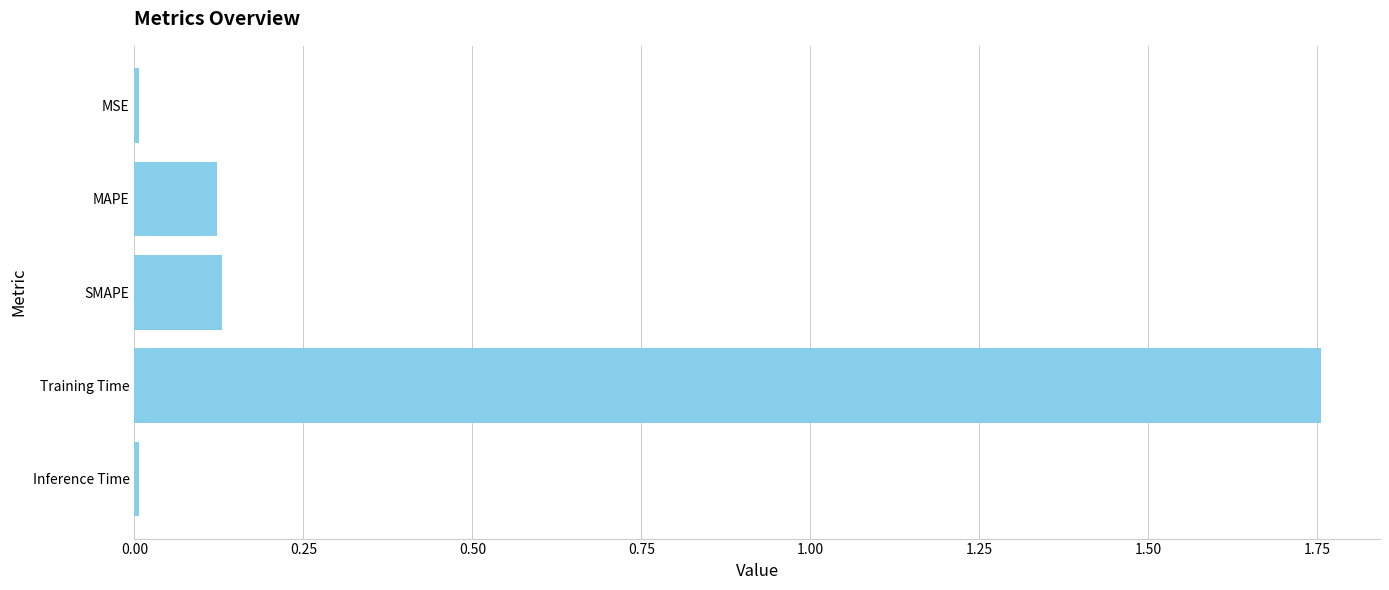

What is the sum of all values?

2.0